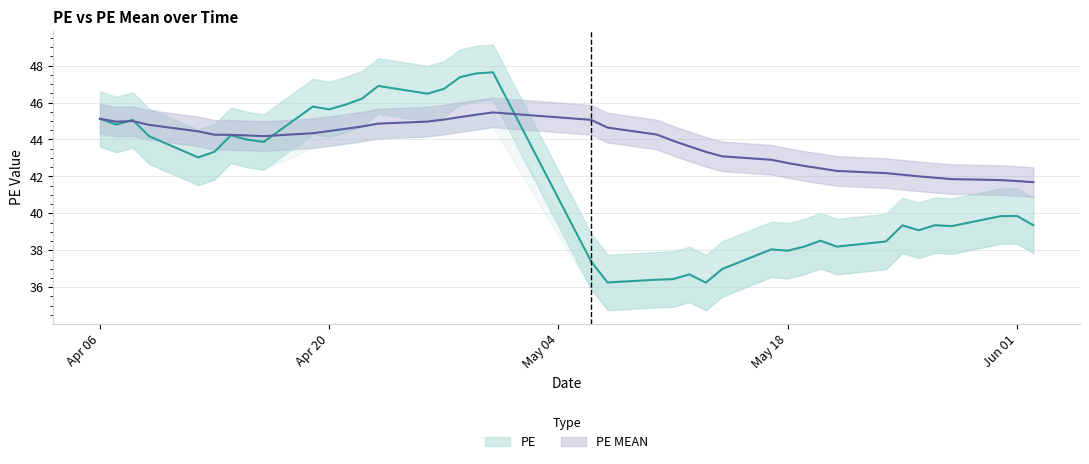

What is the difference between the maximum and minimum values in the PE series?

11.4